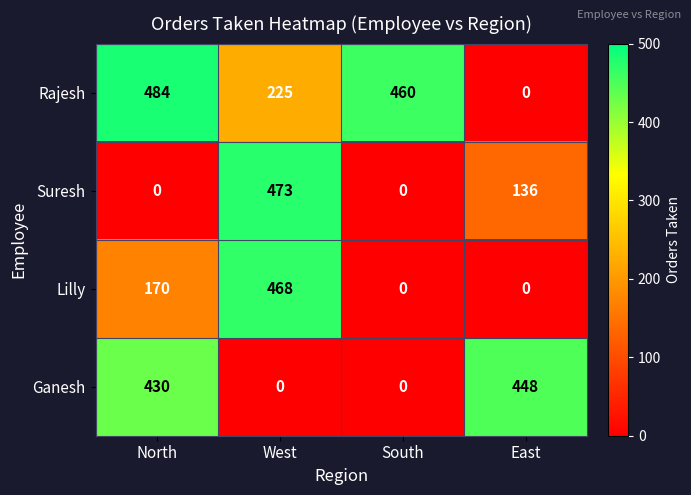

Between South and East, which series saw the biggest shift?

Rajesh